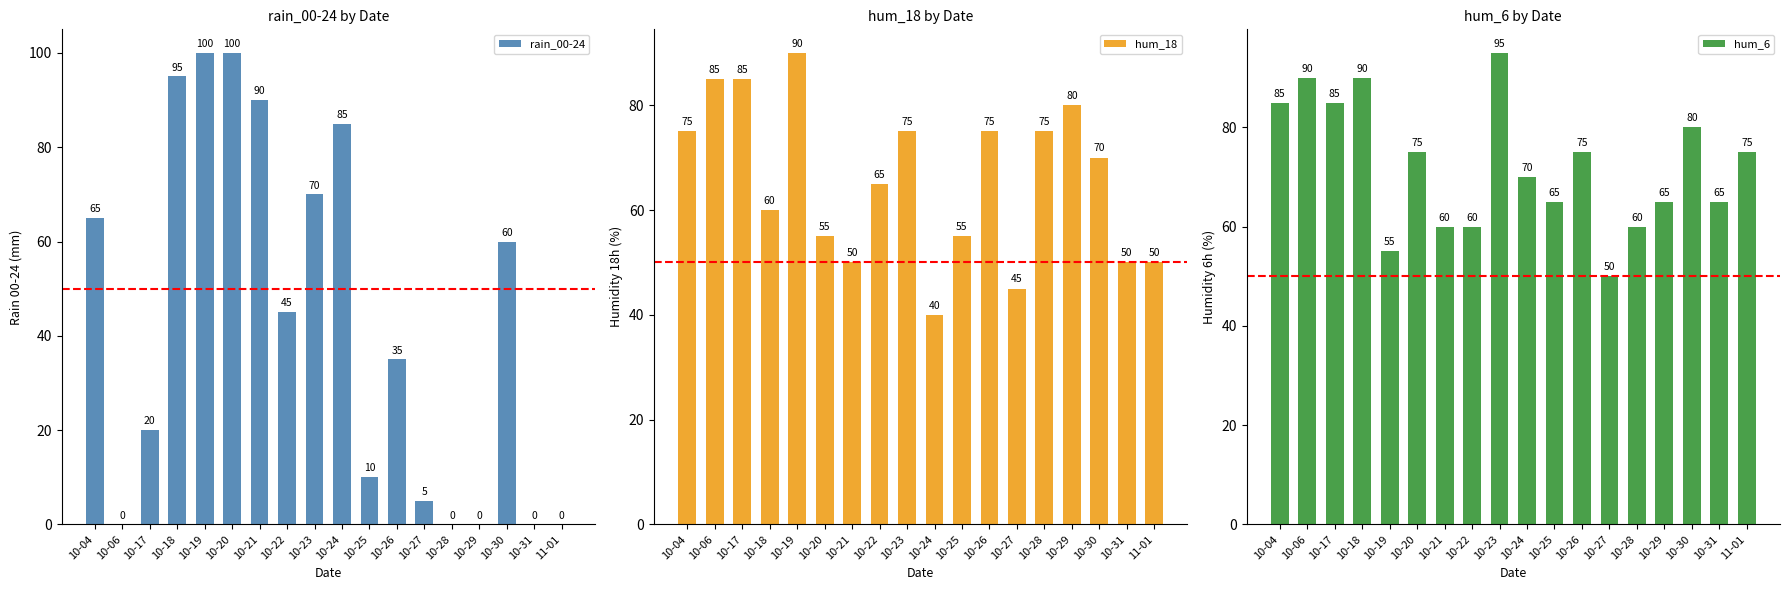

Reading left to right, list all the values displayed in this chart.

rain_00-24: 10-04=65	10-06=0	10-17=20	10-18=95	10-19=100	10-20=100	10-21=90	10-22=45	10-23=70	10-24=85	10-25=10	10-26=35	10-27=5	10-28=0	10-29=0	10-30=60	10-31=0	11-01=0
hum_18: 10-04=75	10-06=85	10-17=85	10-18=60	10-19=90	10-20=55	10-21=50	10-22=65	10-23=75	10-24=40	10-25=55	10-26=75	10-27=45	10-28=75	10-29=80	10-30=70	10-31=50	11-01=50
hum_6: 10-04=85	10-06=90	10-17=85	10-18=90	10-19=55	10-20=75	10-21=60	10-22=60	10-23=95	10-24=70	10-25=65	10-26=75	10-27=50	10-28=60	10-29=65	10-30=80	10-31=65	11-01=75